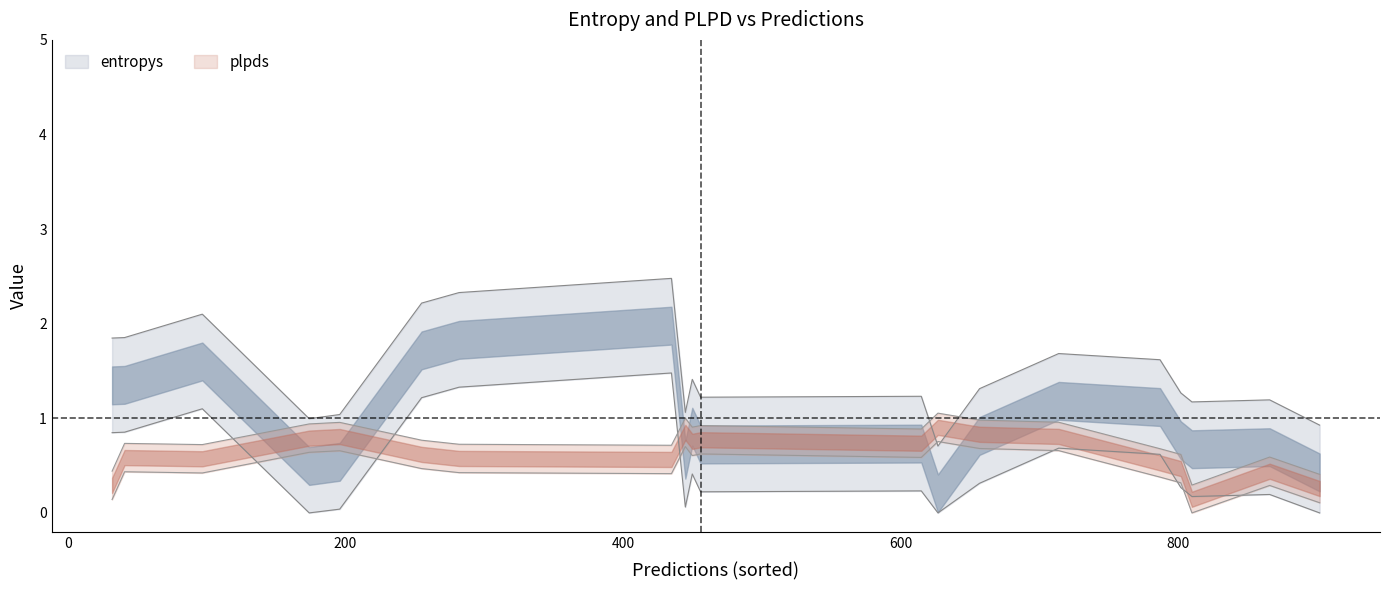

Is it true that entropys equals 7.9 at 17?

False